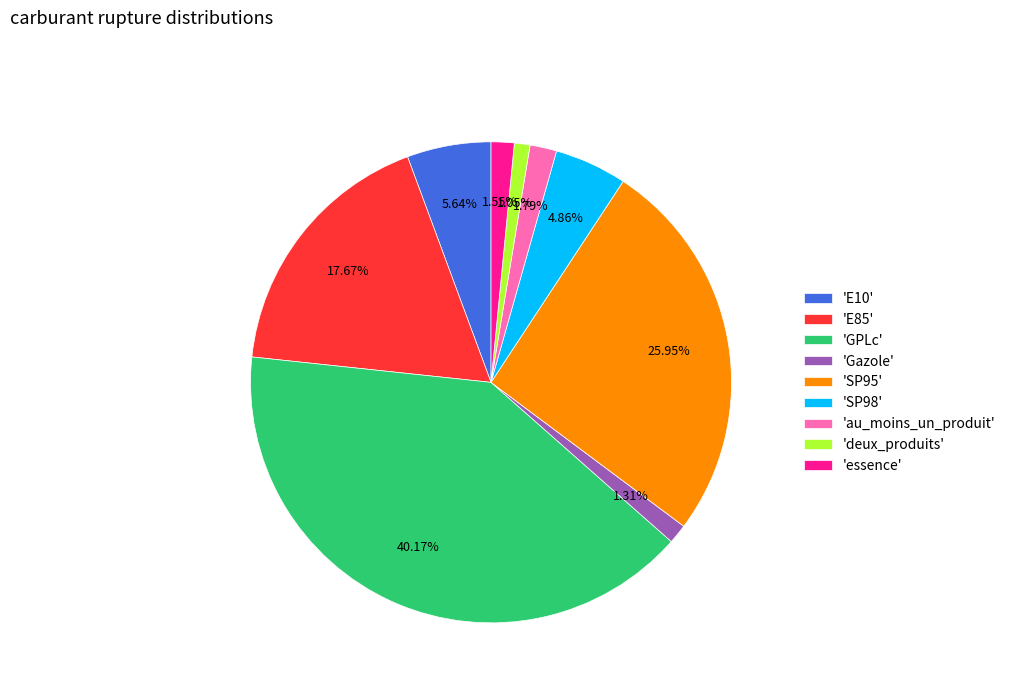

Approximately how many times larger is the value at 'essence' compared to 'deux_produits'?

1.5